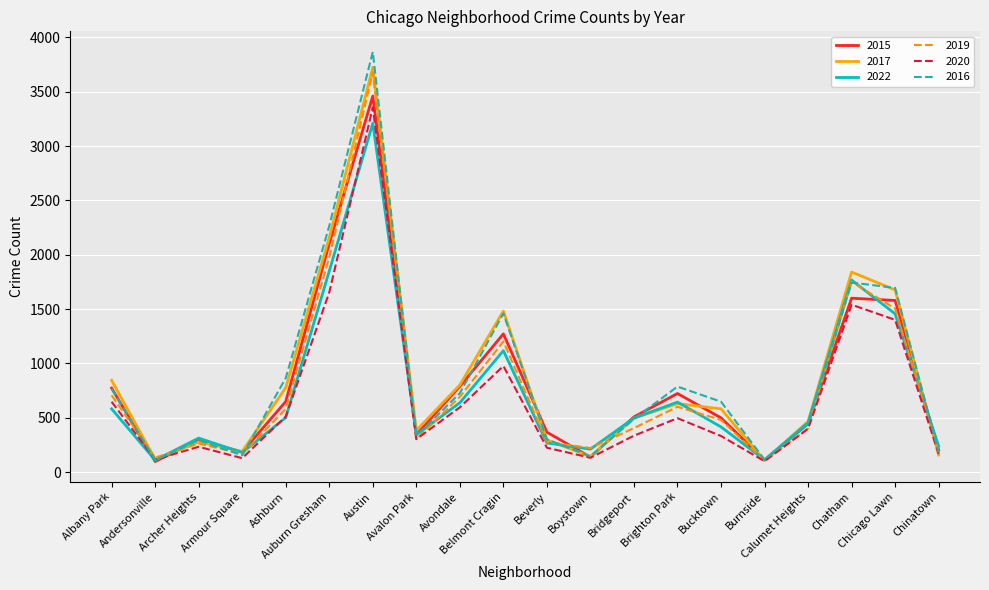

Which series has the widest spread of values?

2016